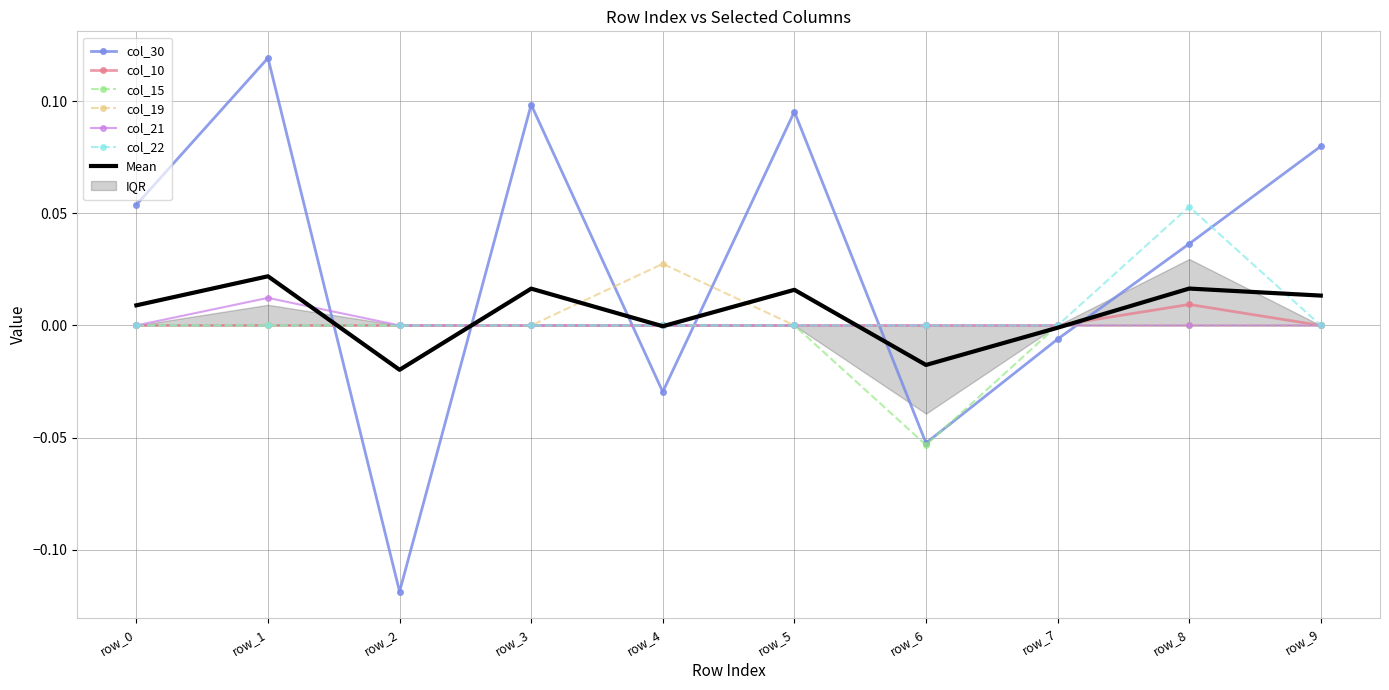

How many lines are shown in the chart?

6